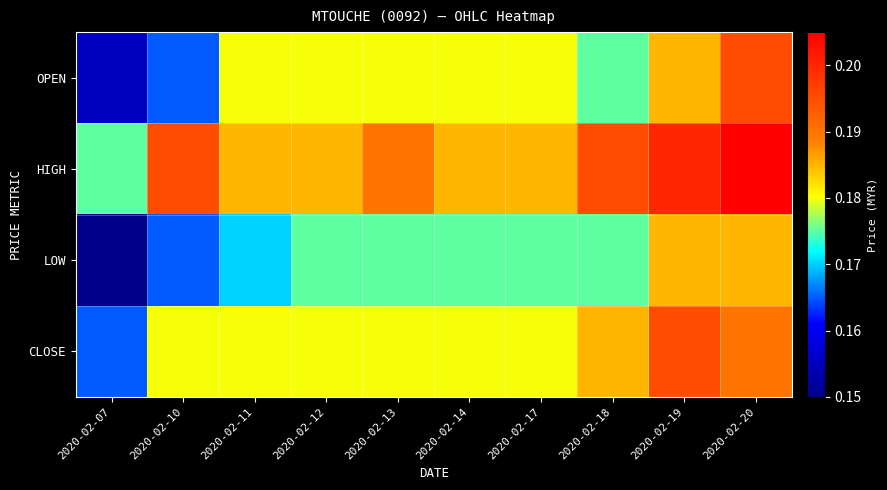

Reading left to right, transcribe all the data shown in this chart.

OPEN: 2020-02-07=0.2	2020-02-10=0.2	2020-02-11=0.2	2020-02-12=0.2	2020-02-13=0.2	2020-02-14=0.2	2020-02-17=0.2	2020-02-18=0.2	2020-02-19=0.2	2020-02-20=0.2
HIGH: 2020-02-07=0.2	2020-02-10=0.2	2020-02-11=0.2	2020-02-12=0.2	2020-02-13=0.2	2020-02-14=0.2	2020-02-17=0.2	2020-02-18=0.2	2020-02-19=0.2	2020-02-20=0.2
LOW: 2020-02-07=0.1	2020-02-10=0.2	2020-02-11=0.2	2020-02-12=0.2	2020-02-13=0.2	2020-02-14=0.2	2020-02-17=0.2	2020-02-18=0.2	2020-02-19=0.2	2020-02-20=0.2
CLOSE: 2020-02-07=0.2	2020-02-10=0.2	2020-02-11=0.2	2020-02-12=0.2	2020-02-13=0.2	2020-02-14=0.2	2020-02-17=0.2	2020-02-18=0.2	2020-02-19=0.2	2020-02-20=0.2